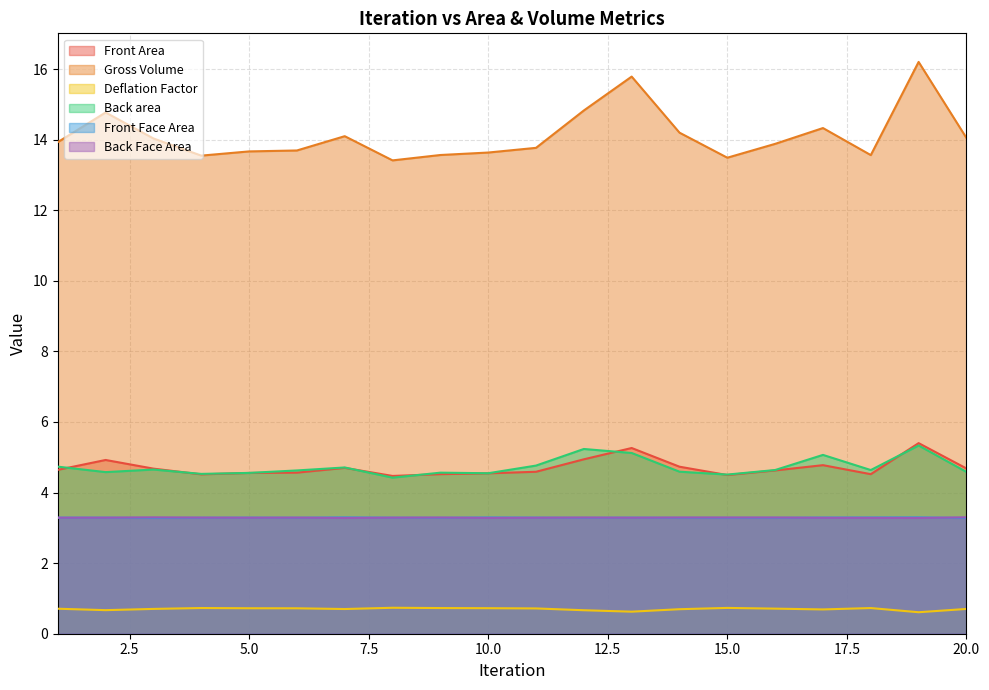

At which category is the sum across all series the highest?

19